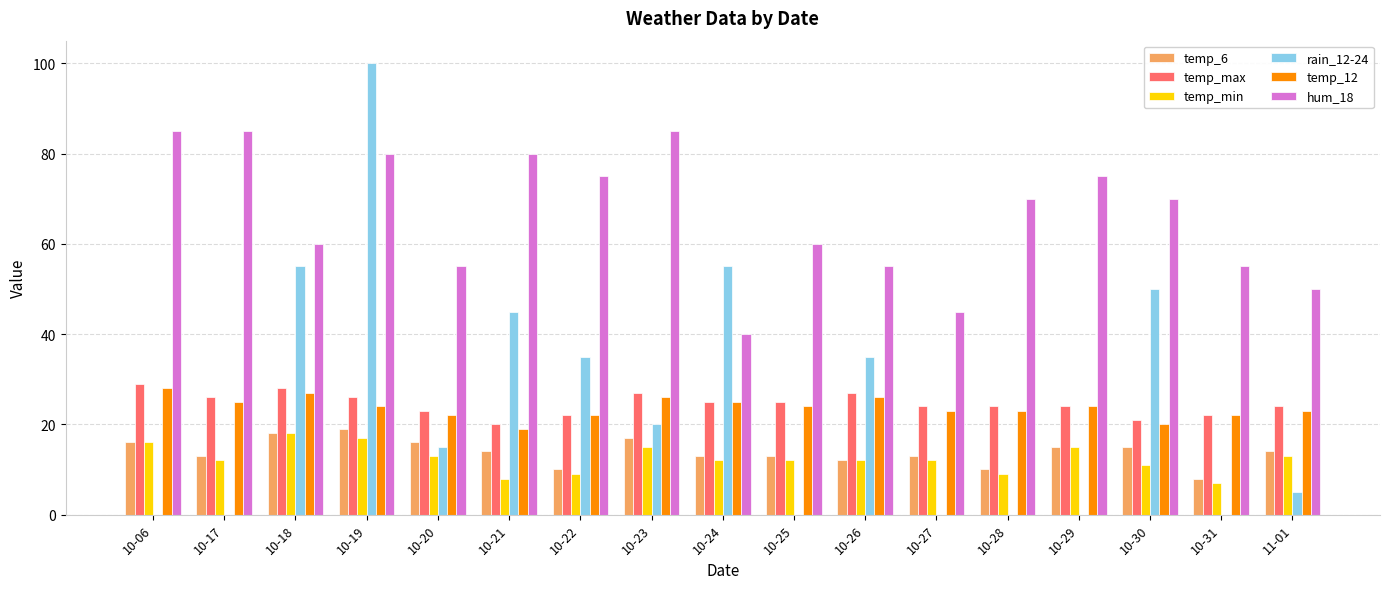

Is it true that hum_18 equals 55 at 10-20?

True